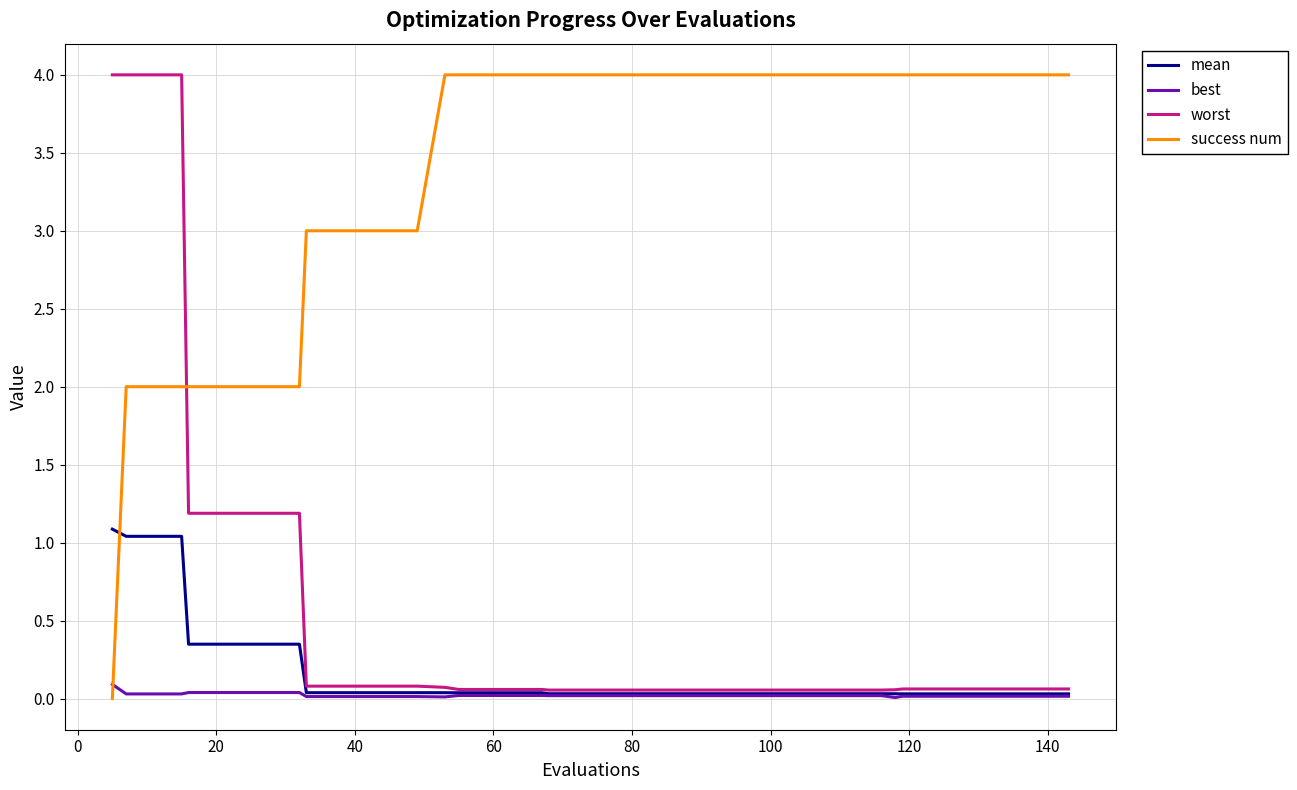

What is the maximum value shown in the chart?

4.0